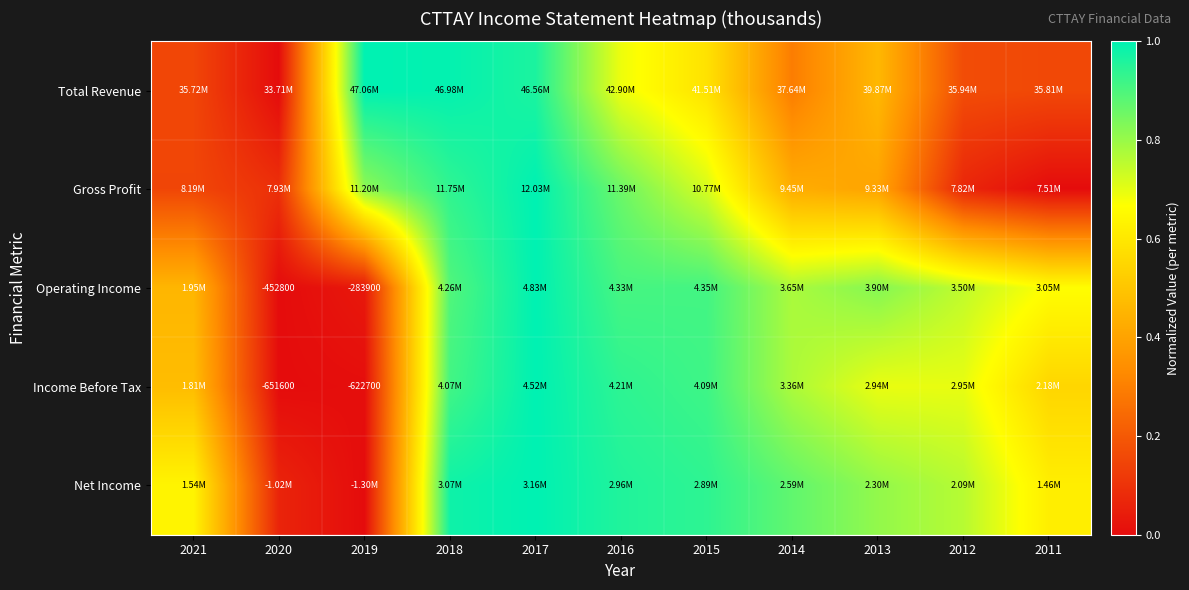

The value of Gross Profit at 2017 is 1.6. True or false?

False